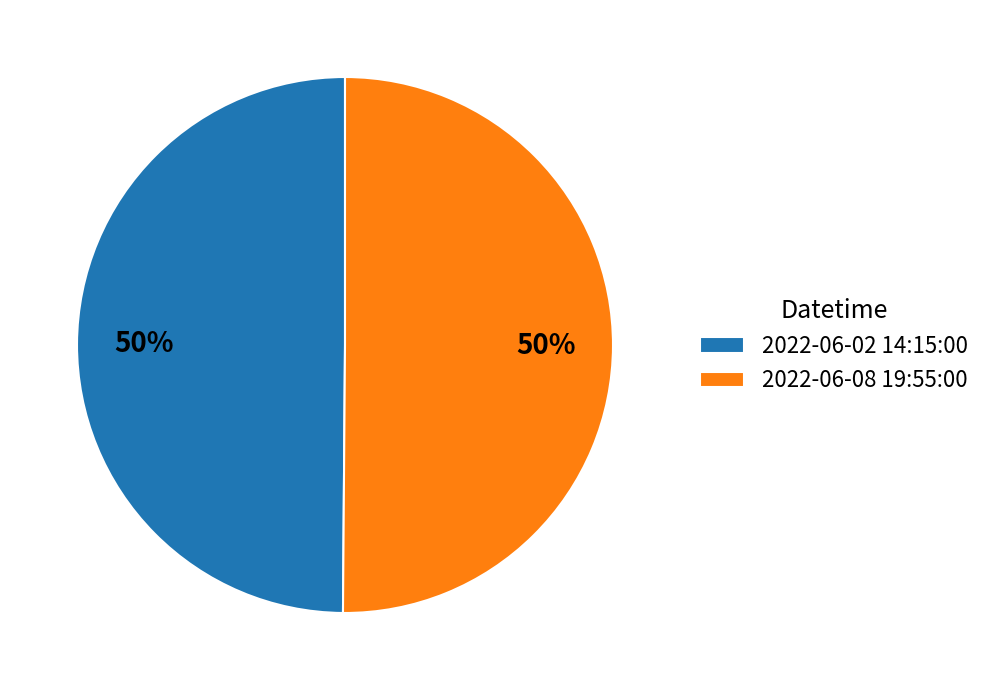

What is the ratio of the value at 2022-06-02 14:15:00 to the value at 2022-06-08 19:55:00?

1.0